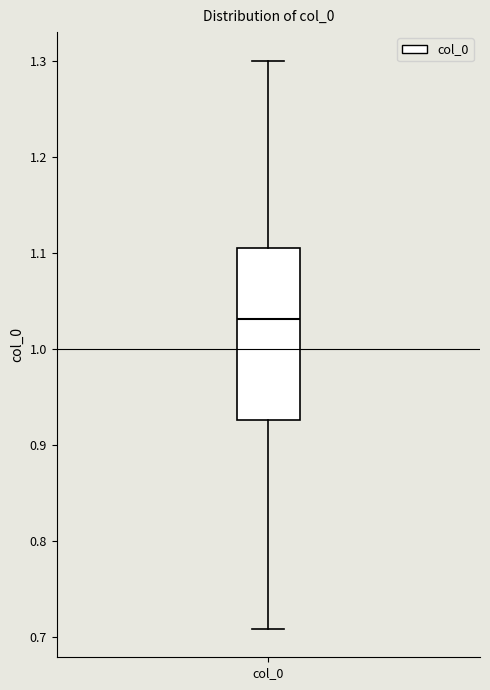

Transcribe this box plot: give where the median line is, the range the box spans, and where the two whiskers end, as read against the y-axis. The values are not printed on the chart, so give them approximately, as read against the axis.

median 1.03, box 0.93 to 1.10, whiskers 0.71 to 1.30